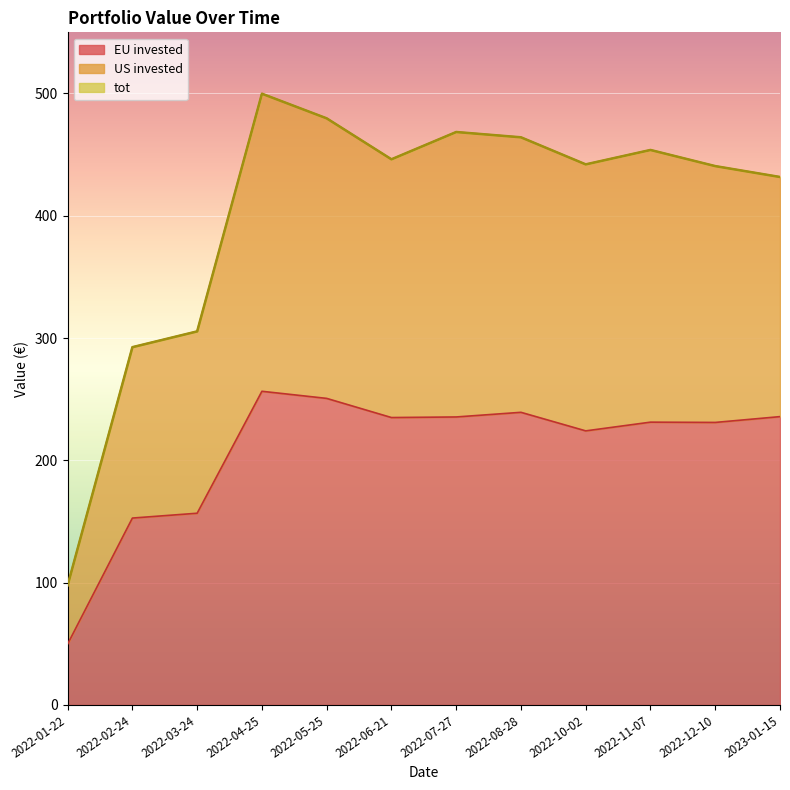

At which category does the chart reach its peak across all series?

2022-04-25